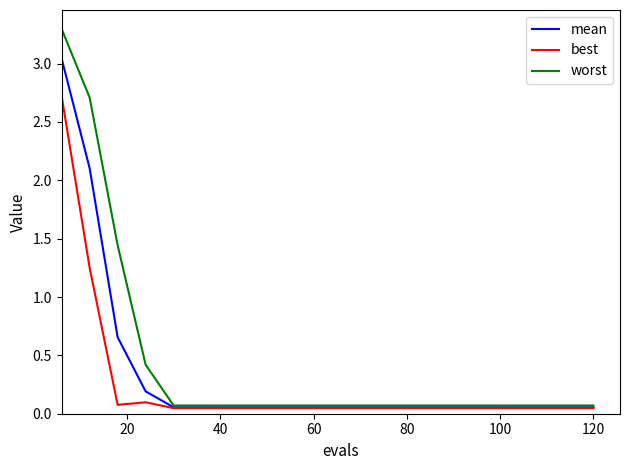

Which series has the widest spread of values?

worst